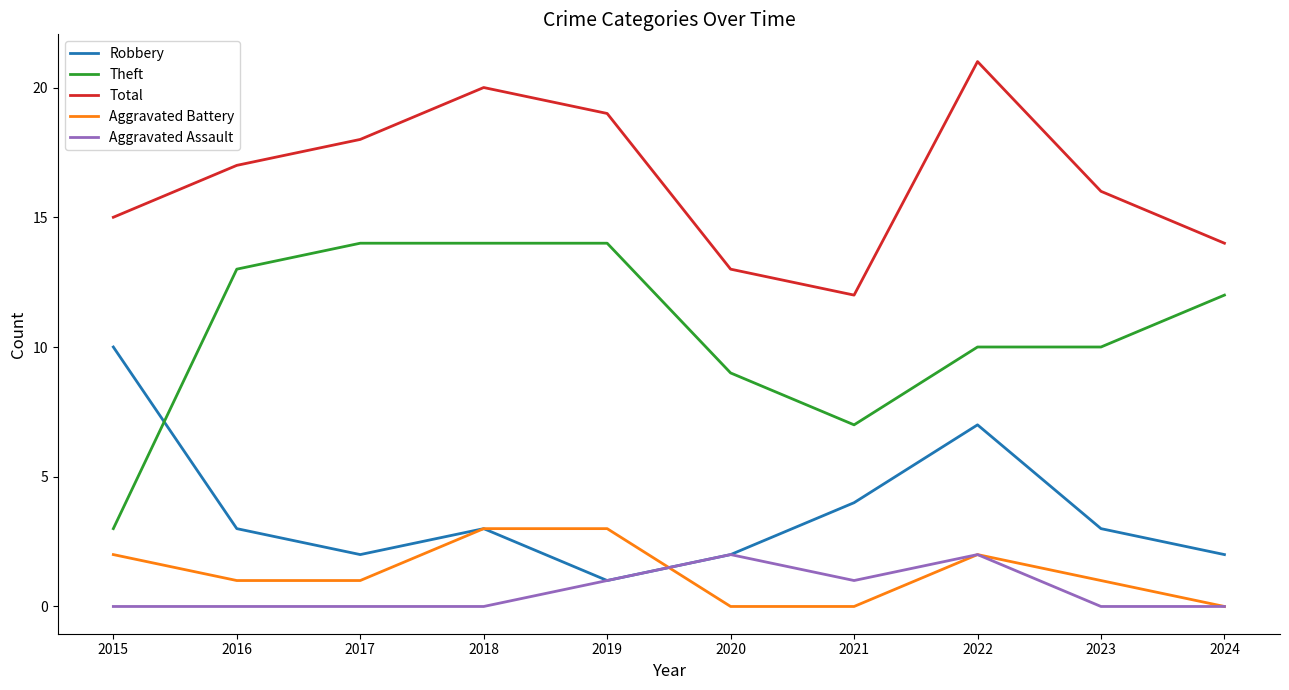

Is the value of Robbery at 2024 greater than the value of Aggravated Assault at 2021?

Yes